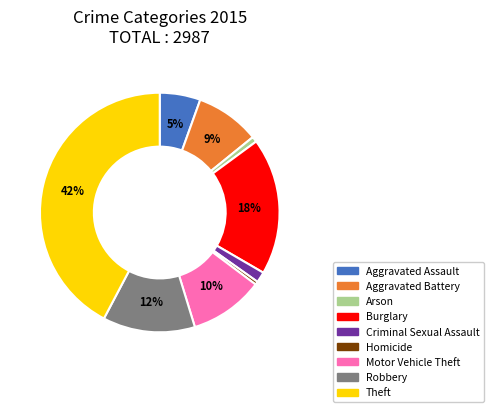

Which slice is the largest?

Theft